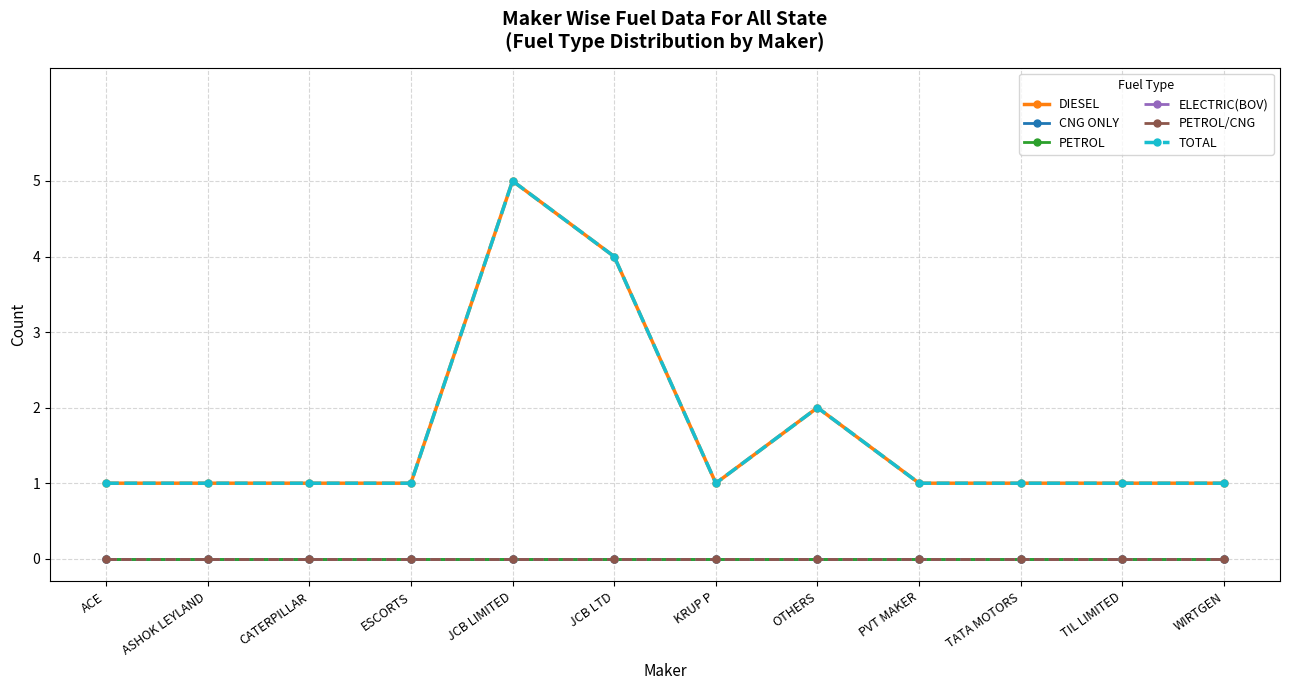

Does the chart have visible grid lines?

Yes